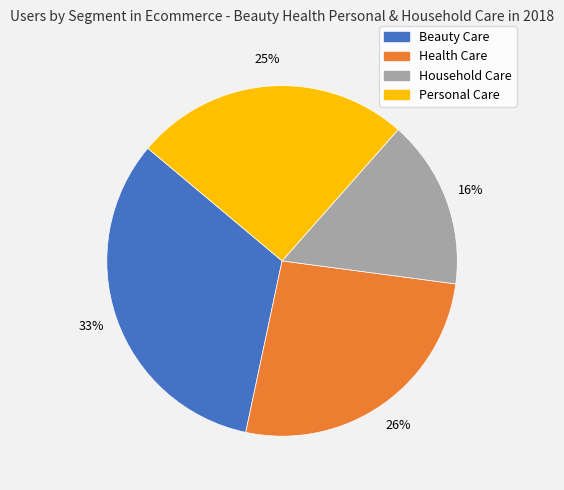

What percentage is the Beauty Care slice, to the nearest percent?

33%